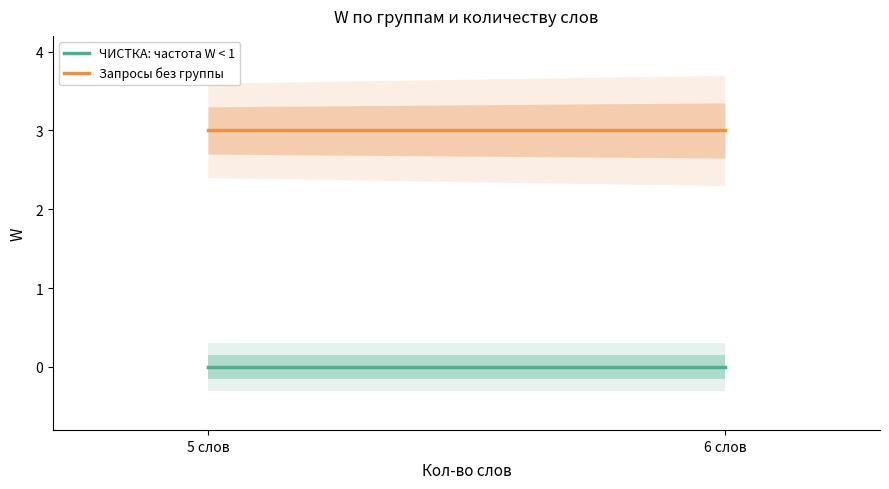

Count the number of data series in this chart.

2